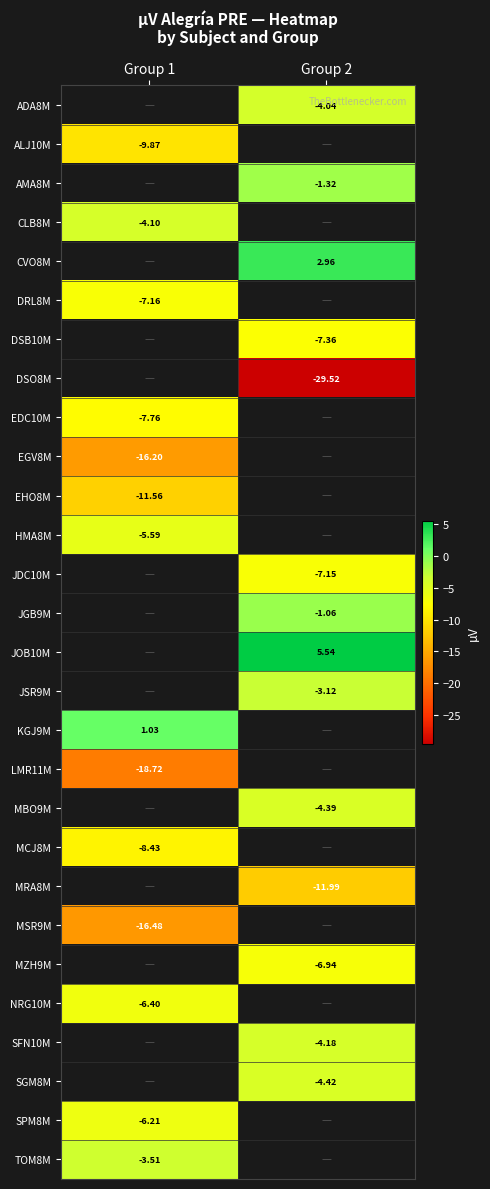

Which label corresponds to the smallest value in the chart?

Group 2